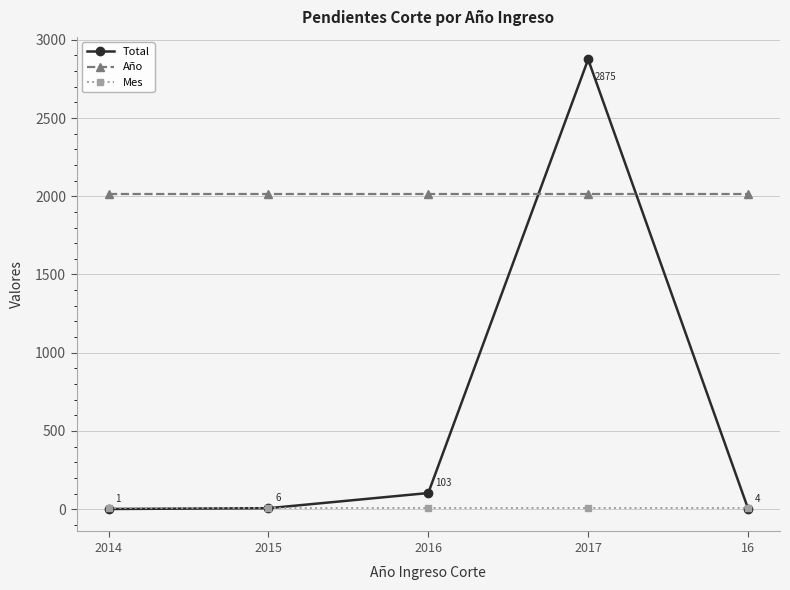

At which category does the chart reach its peak across all series?

2017